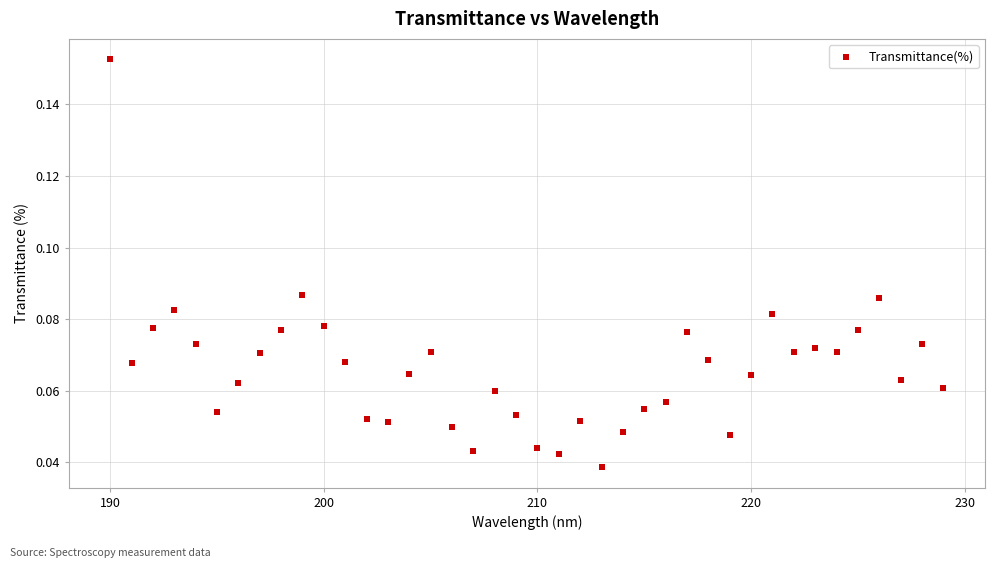

What is the range of X values (max minus min)?

39.0